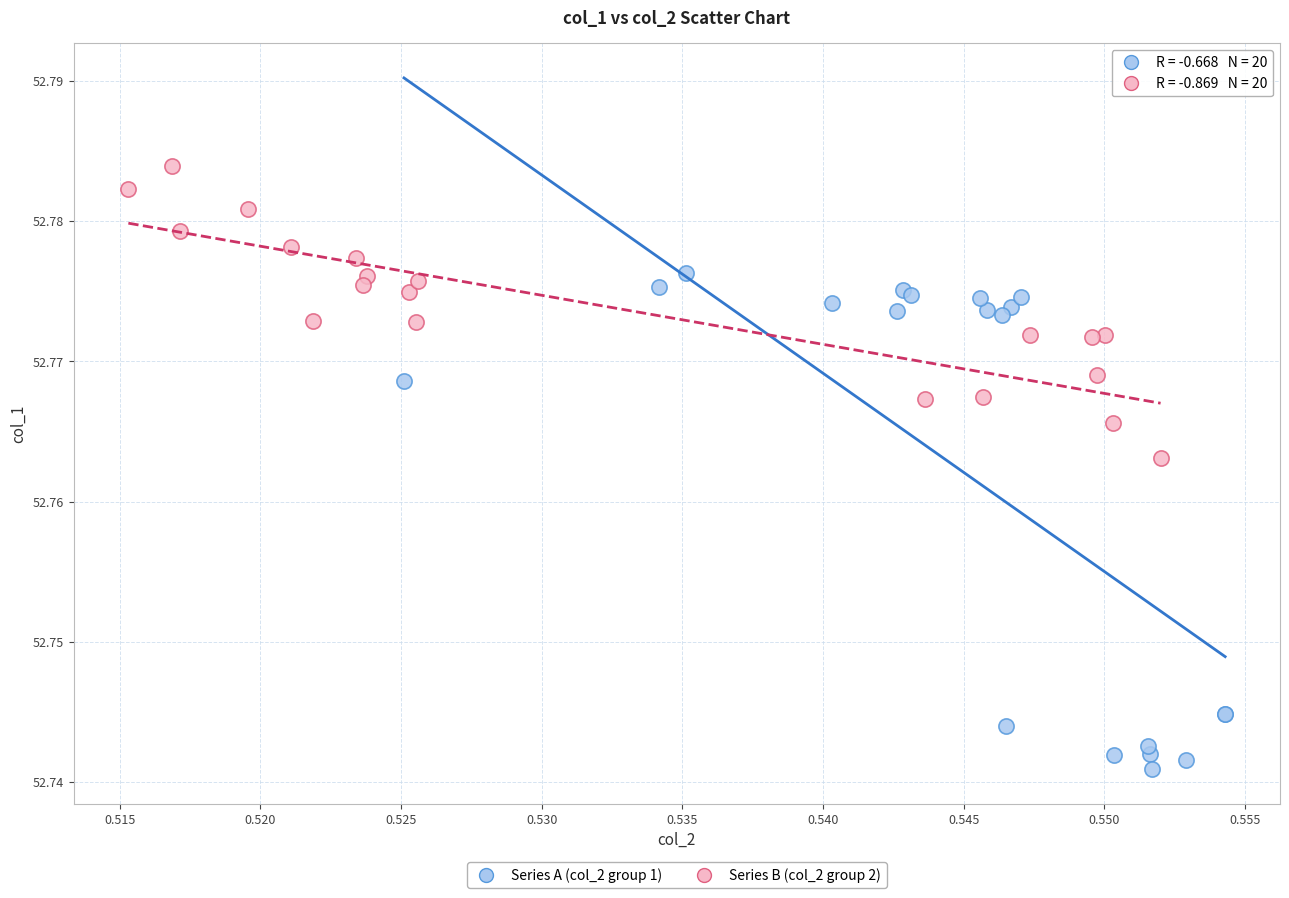

Which series has the largest Y range (max minus min)?

Series A (col_2 group 1)